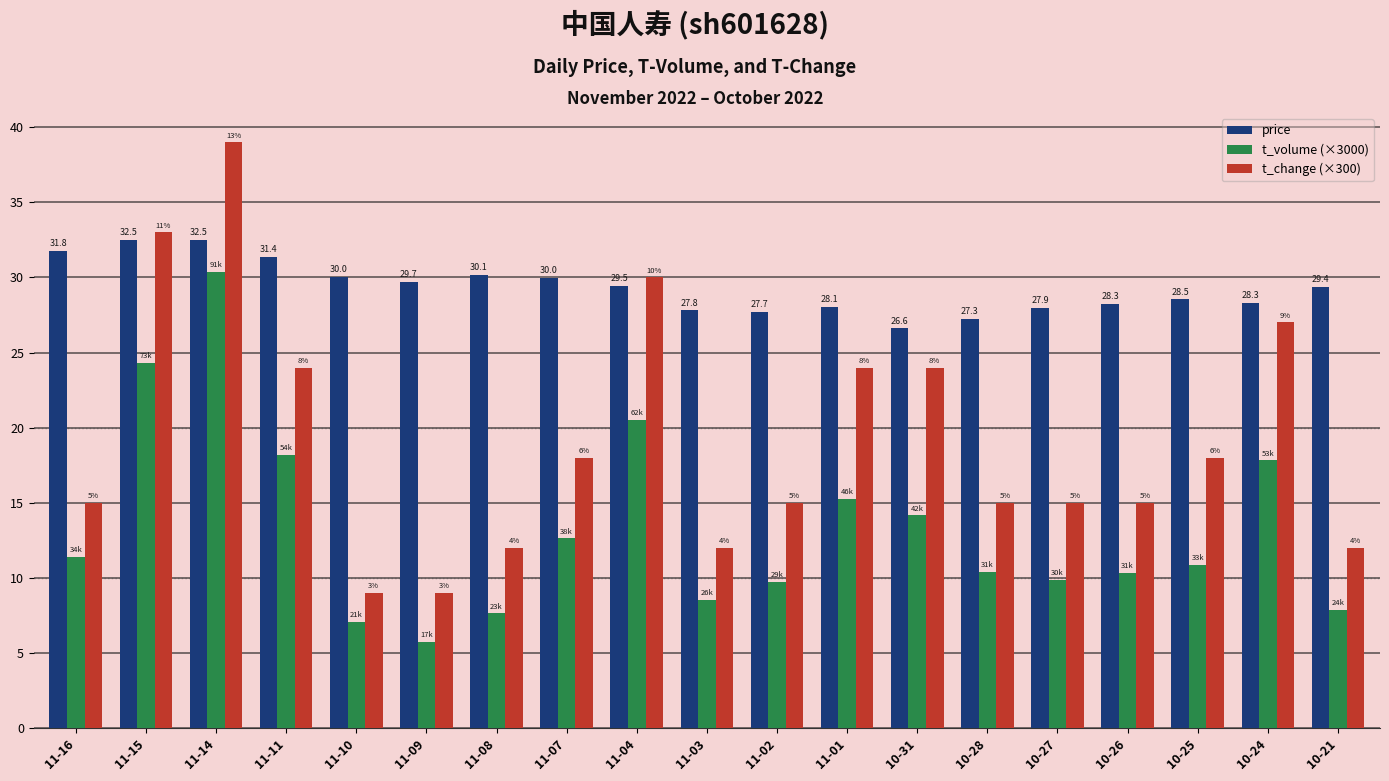

Where does the price series first go above 29?

11-16